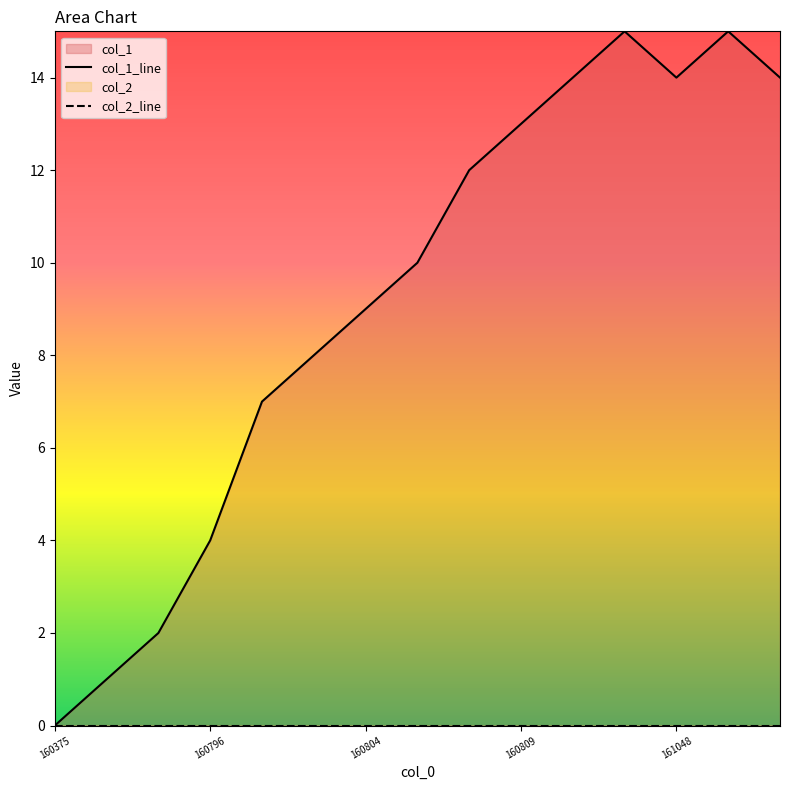

What is the sum of all col_1_line values?

138